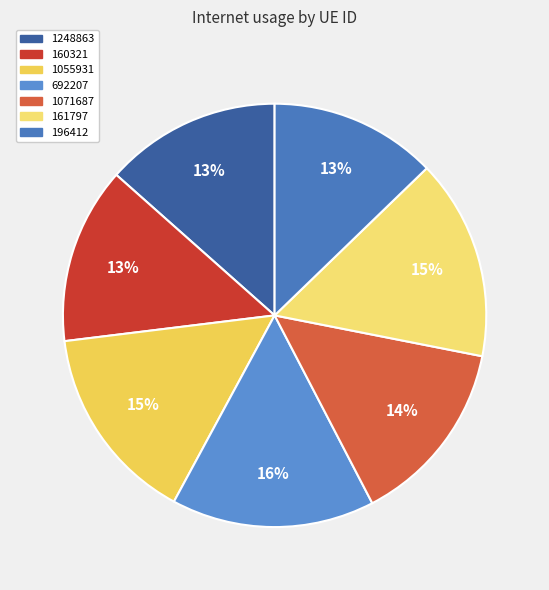

Is 161797 the majority of the pie?

No